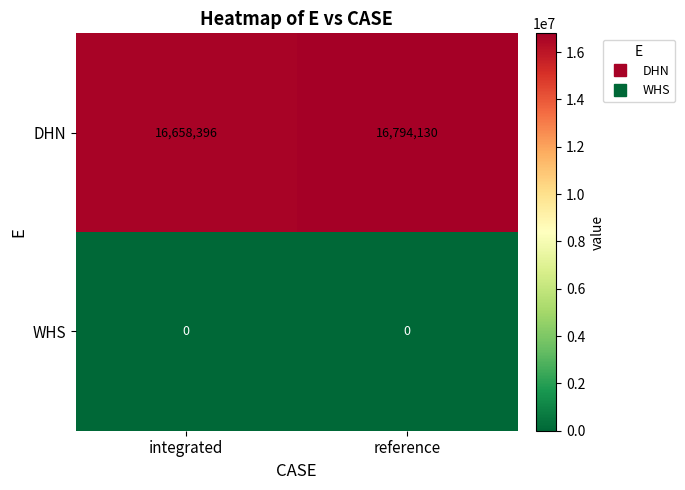

What is the total value across all series at reference?

16794130